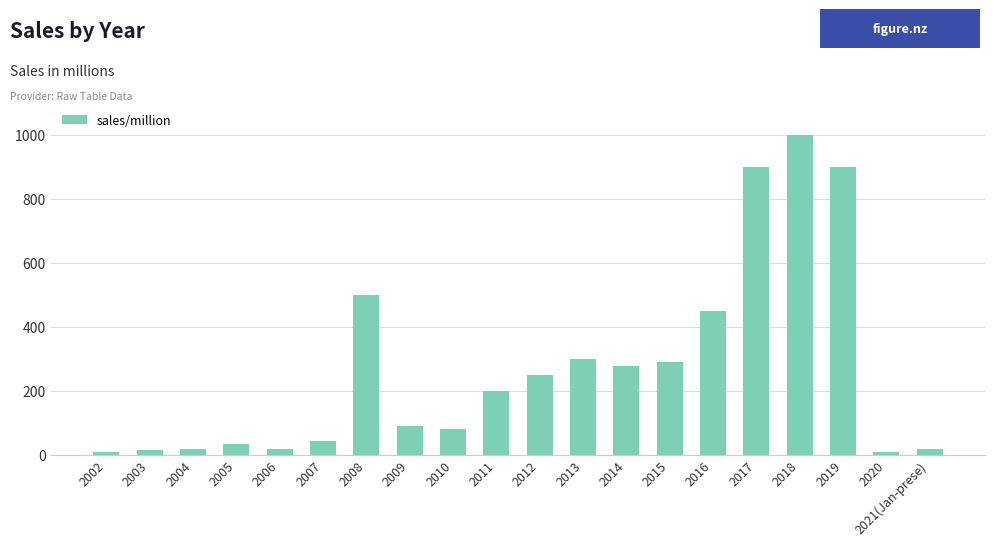

What is the average value?

271